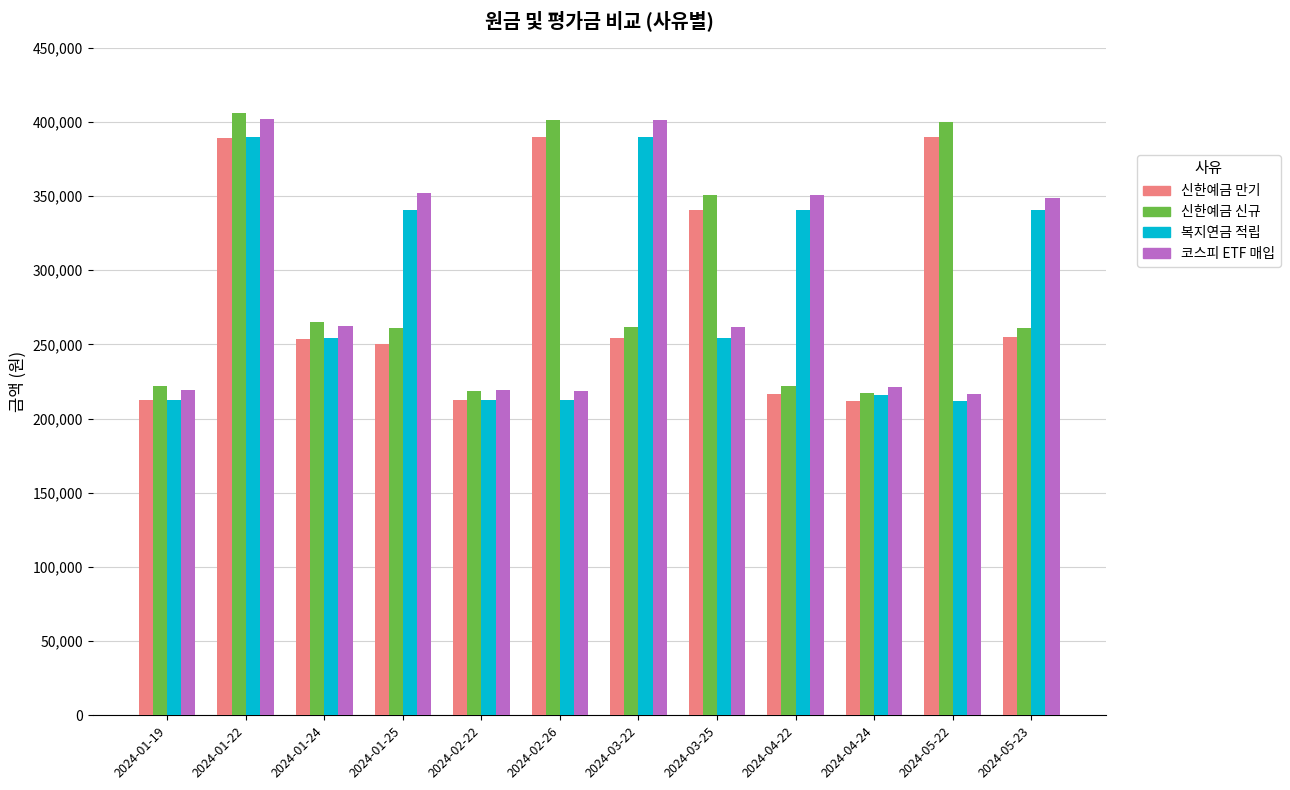

At which category is the sum across all series the highest?

2024-01-22